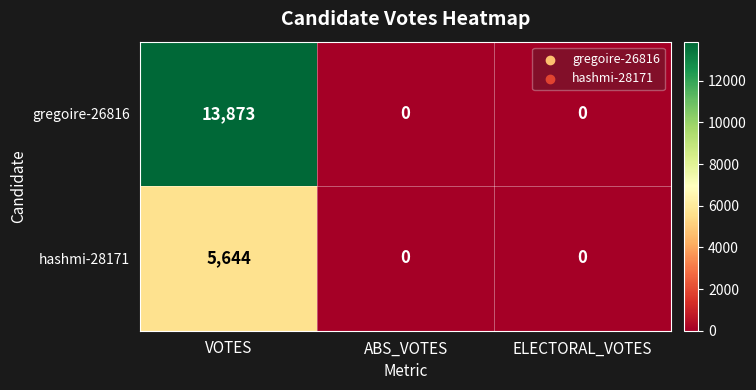

At which category does the chart reach its peak across all series?

VOTES